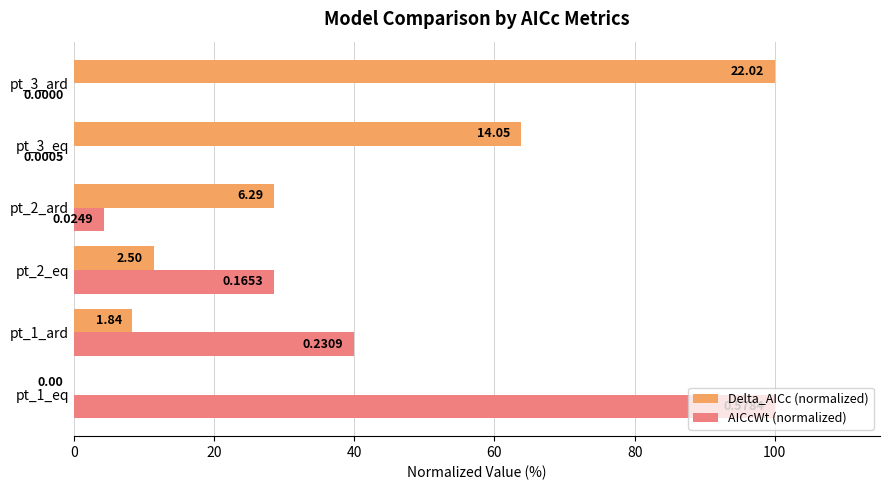

Reading left to right, transcribe all the data shown in this chart.

Delta_AICc (normalized): 0.0	8.3	11.4	28.6	63.8	100.0
AICcWt (normalized): 100.0	39.9	28.6	4.3	0.1	0.0